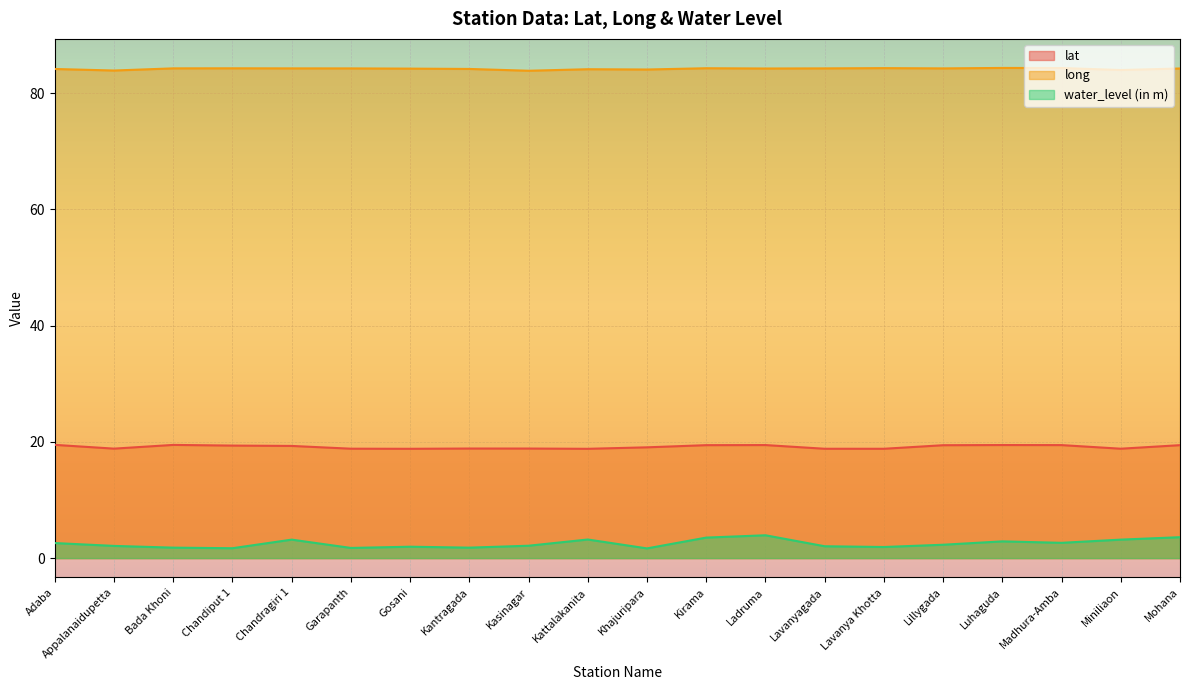

True or false: water_level (in m) and long cross at least once.

False